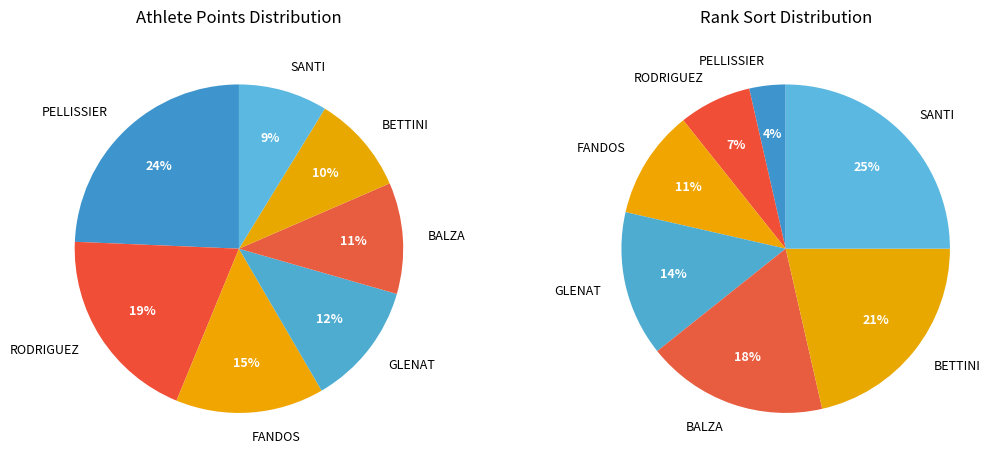

Between Sophie RODRIGUEZ and Audrey FANDOS, which is larger?

Sophie RODRIGUEZ